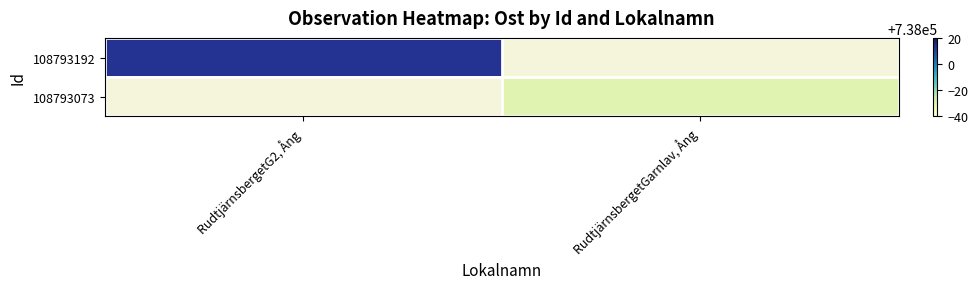

At RudtjärnsbergetGarnlav, Ång, list the series in order from smallest to largest.

108793192, 108793073